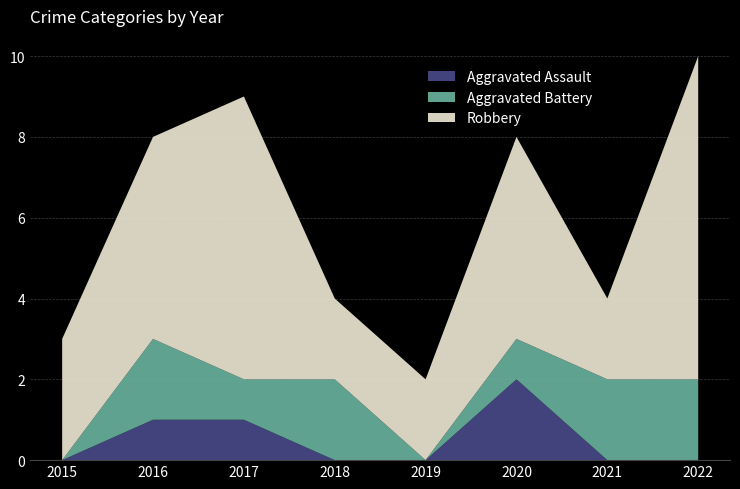

Reading left to right, transcribe all the data shown in this chart.

Aggravated Assault: 2015=0	2016=1	2017=1	2018=0	2019=0	2020=2	2021=0	2022=0
Aggravated Battery: 2015=0	2016=2	2017=1	2018=2	2019=0	2020=1	2021=2	2022=2
Robbery: 2015=3	2016=5	2017=7	2018=2	2019=2	2020=5	2021=2	2022=8